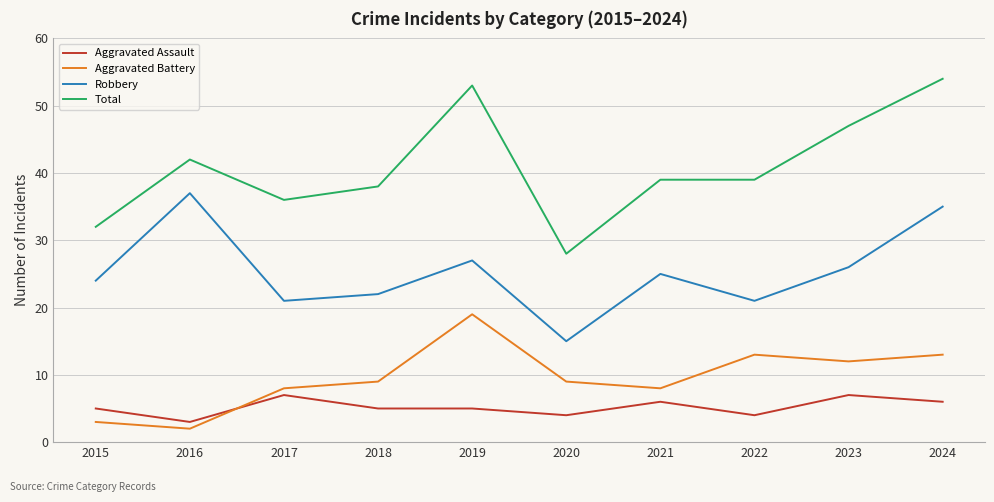

In Robbery, how many points are higher than both neighbors (excluding endpoints)?

3